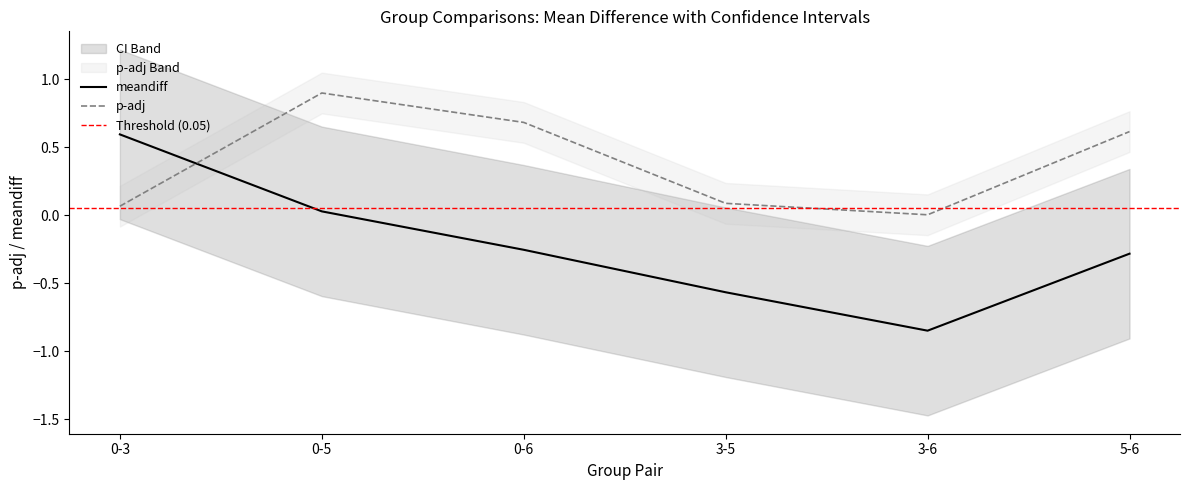

The value of p-adj at 0-5 is 1.5. True or false?

False